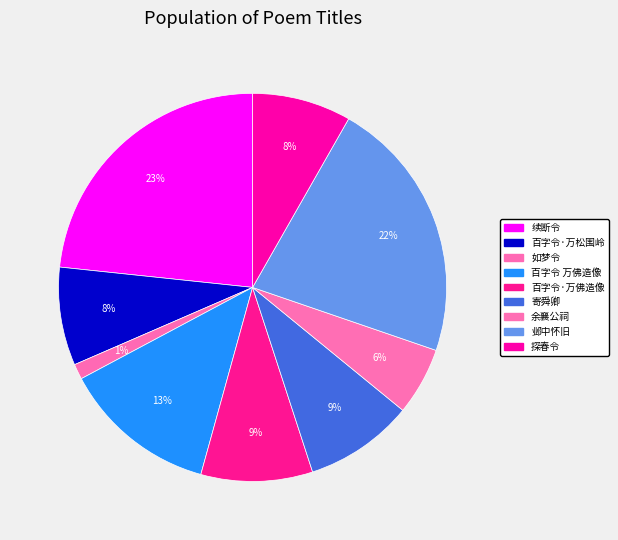

How many segments does this pie chart have?

9